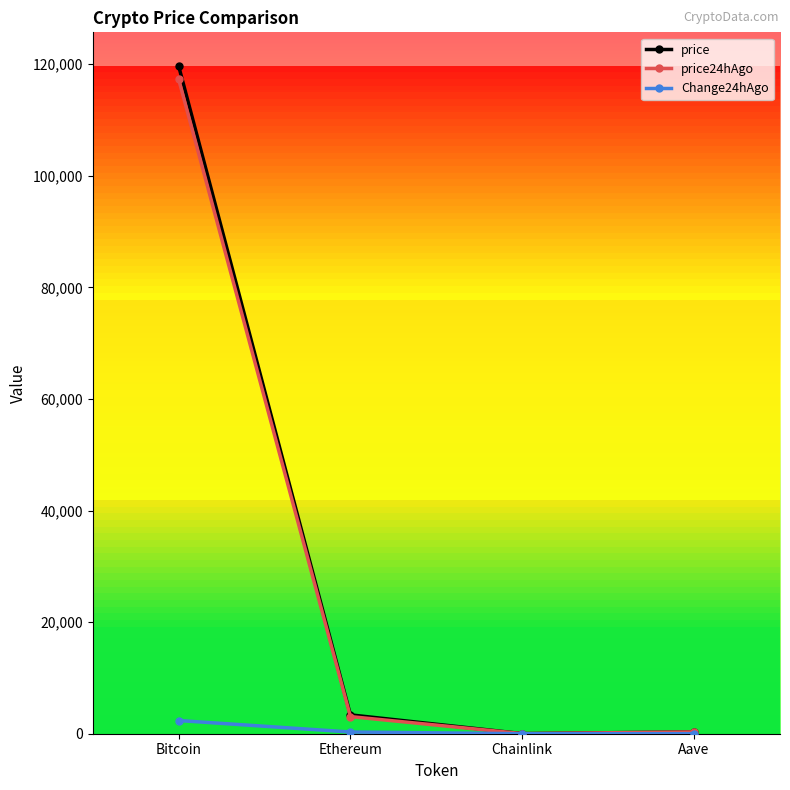

What are all the series names shown in the legend?

price, price24hAgo, Change24hAgo